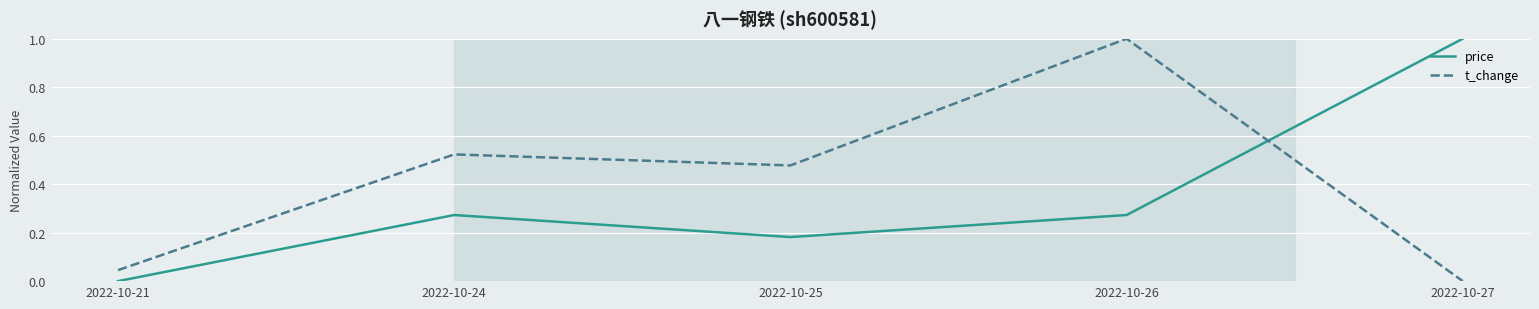

At 2022-10-26, list the series in order from smallest to largest.

price, t_change